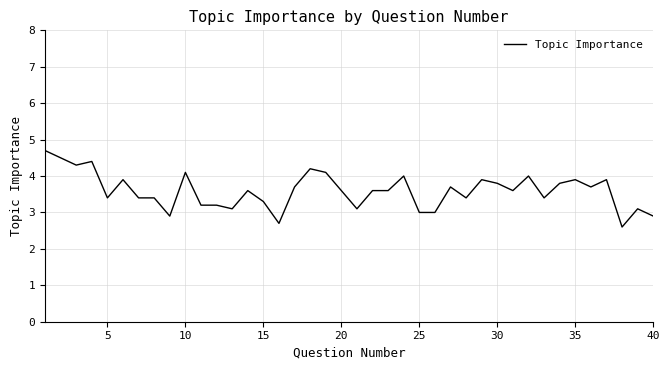

What is the smallest value displayed?

2.6